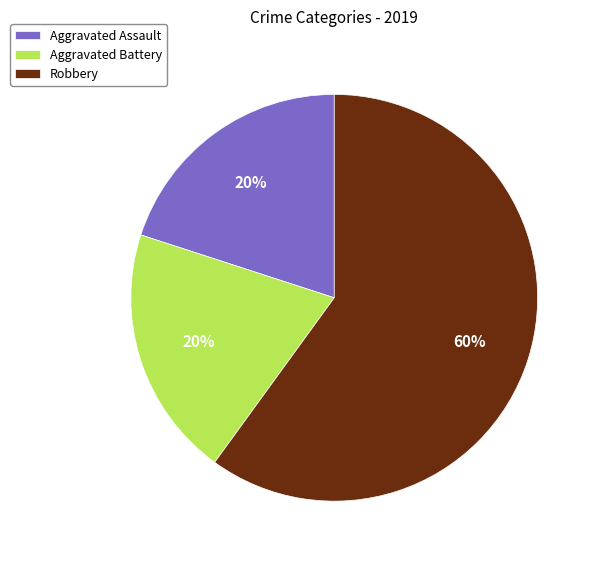

Do Robbery and Aggravated Battery together represent more than half of the pie?

Yes